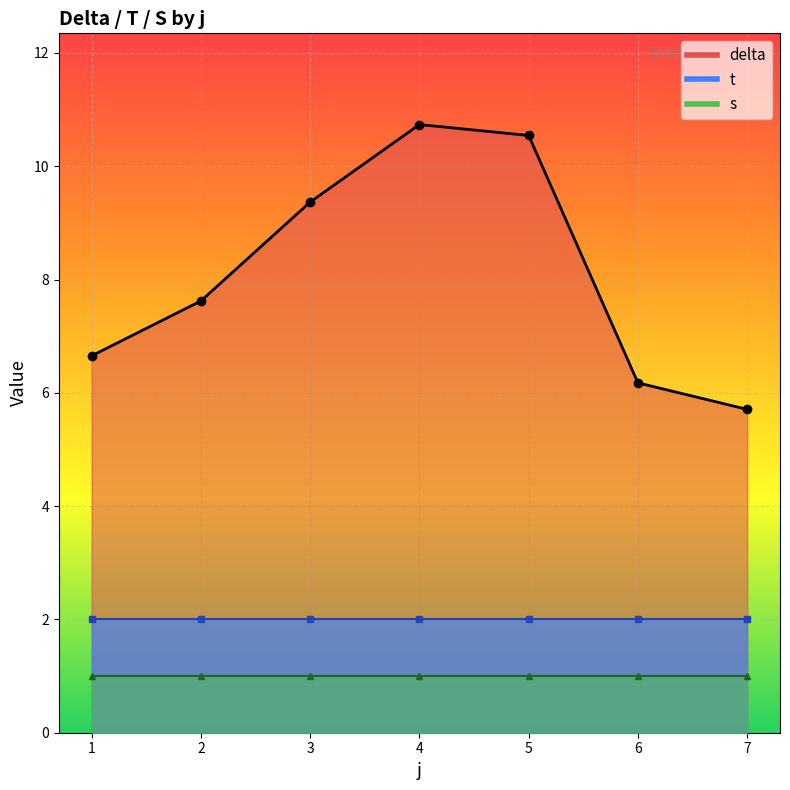

Which series changed the most between 2 and 6?

delta